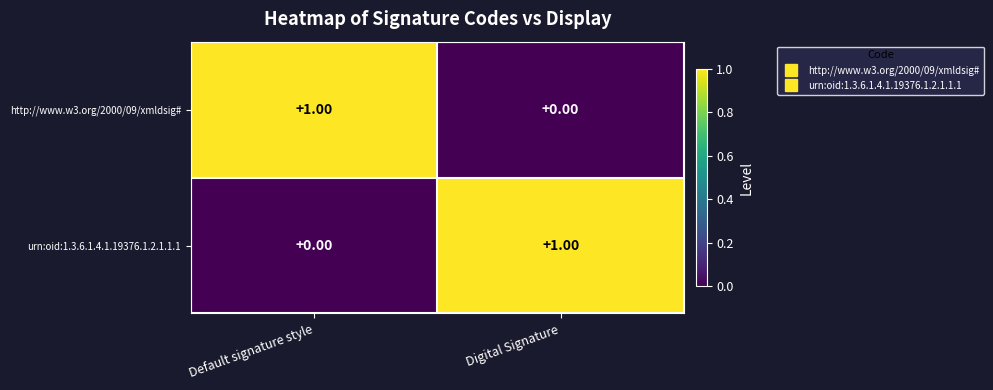

Where is urn:oid:1.3.6.1.4.1.19376.1.2.1.1.1 nearest to the value 0?

Default signature style